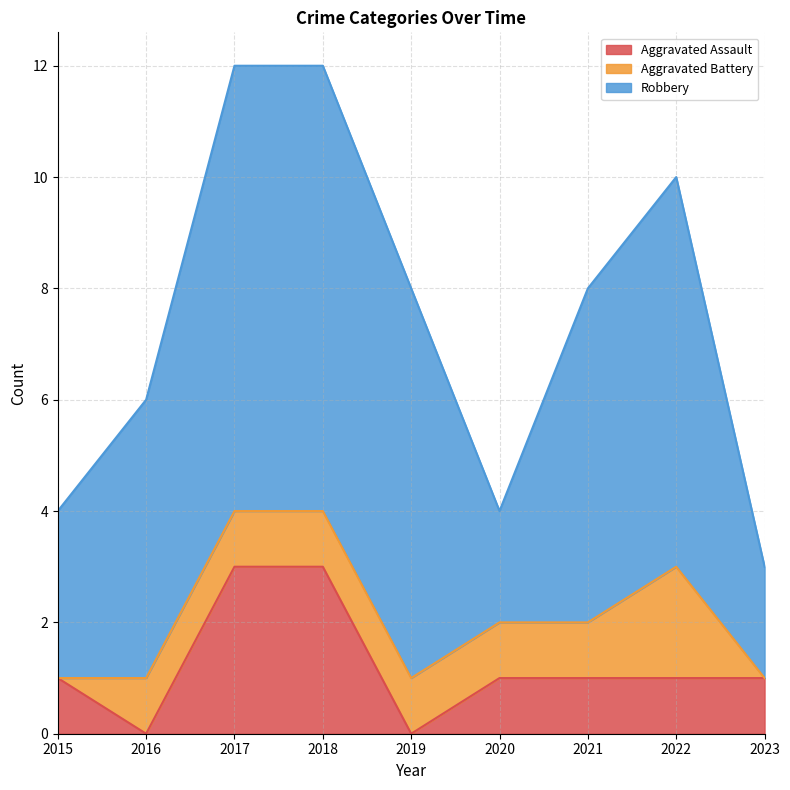

How many distinct data groups are displayed?

3